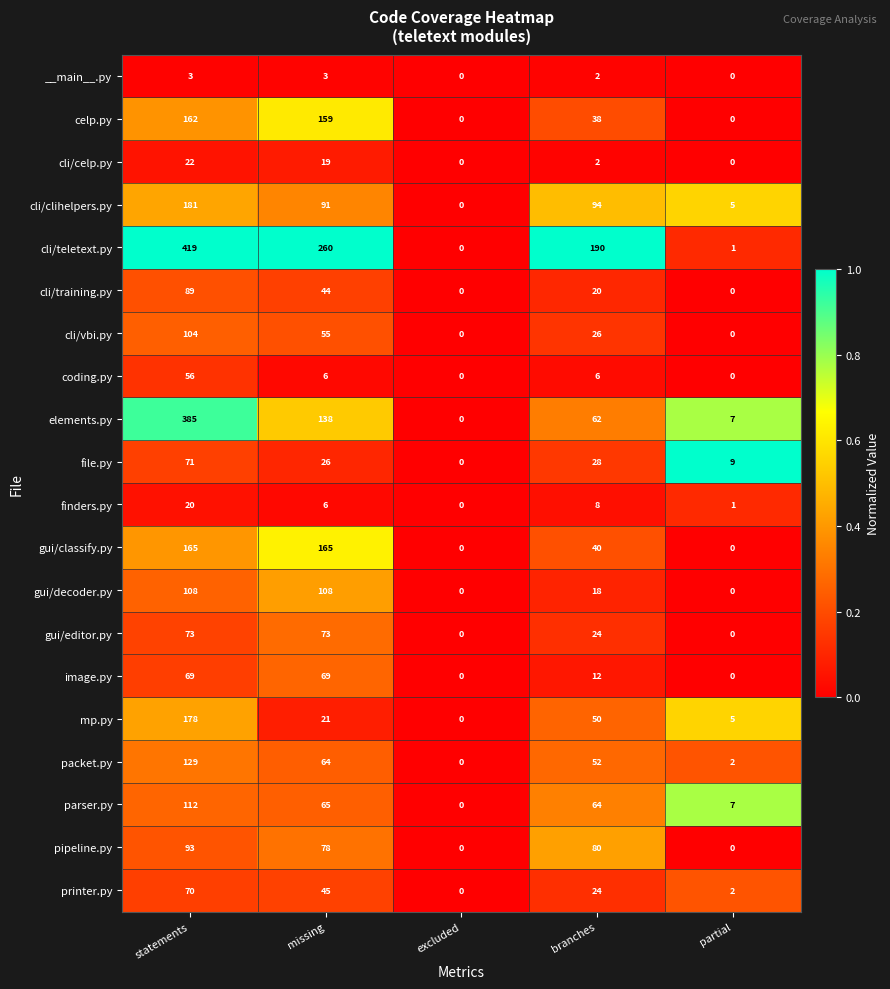

Which series changed the most between missing and branches?

gui/classify.py